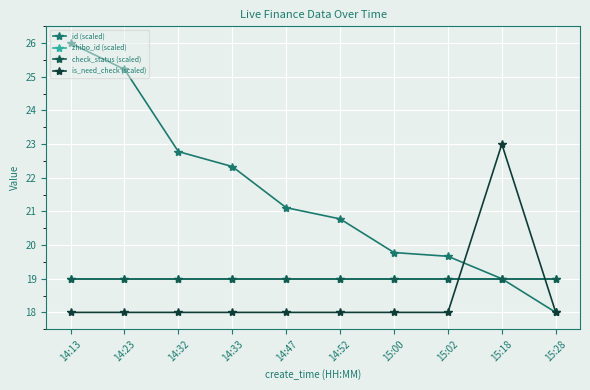

Where do is_need_check (scaled) and zhibo_id (scaled) first cross each other?

15:02 and 15:18